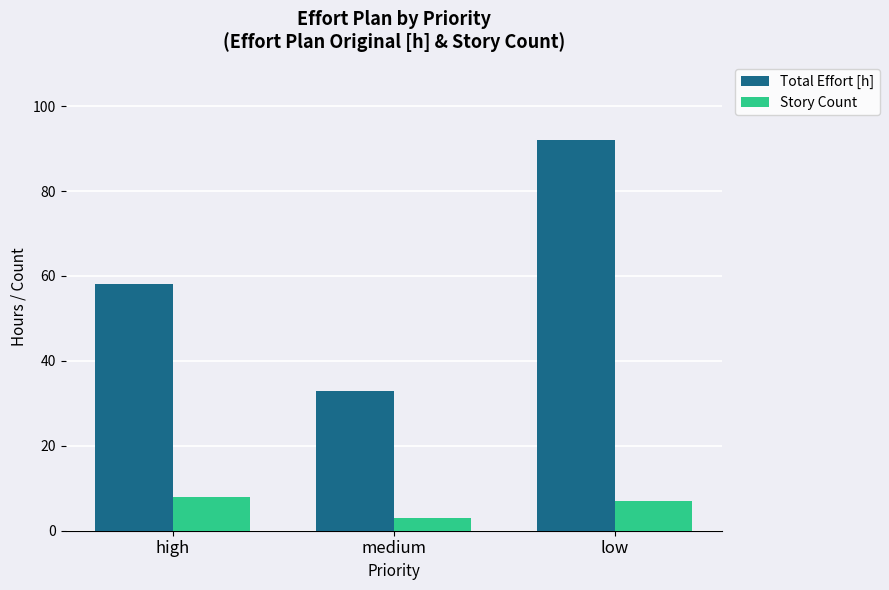

What is the label of the 2nd bar from the left?

medium